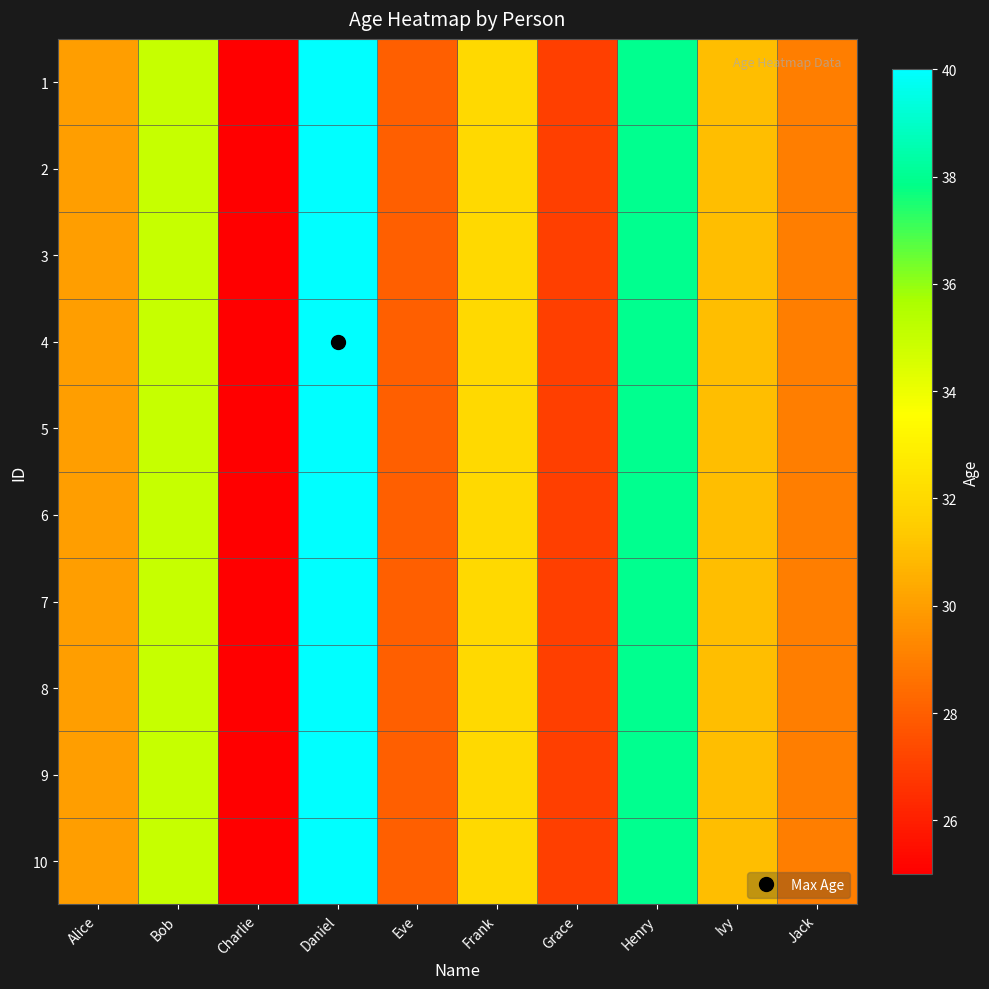

What is the maximum value shown in the chart?

40